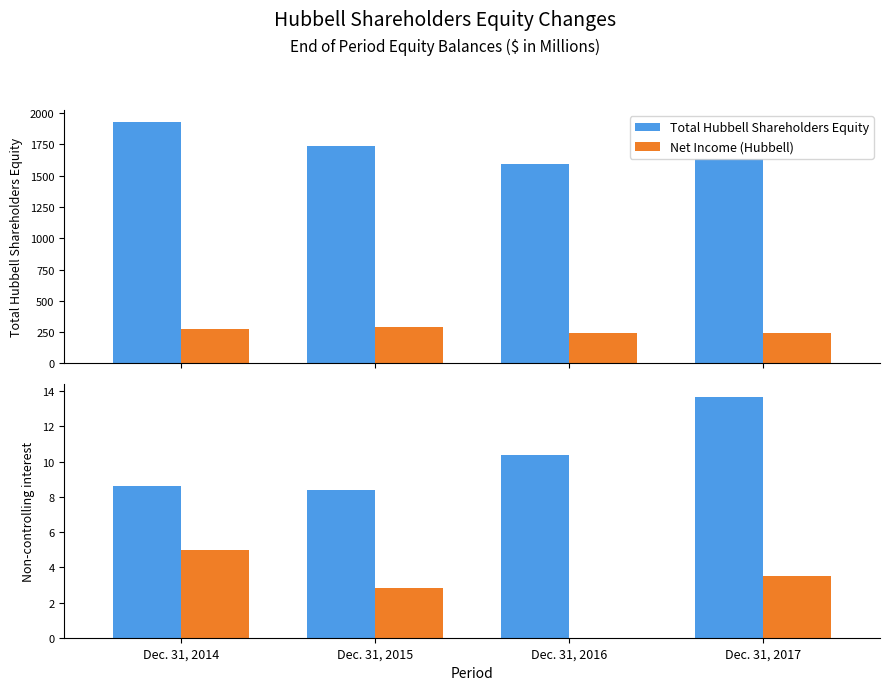

True or false: Net Income (Hubbell) has a value of 71.7 at Dec. 31, 2014.

False